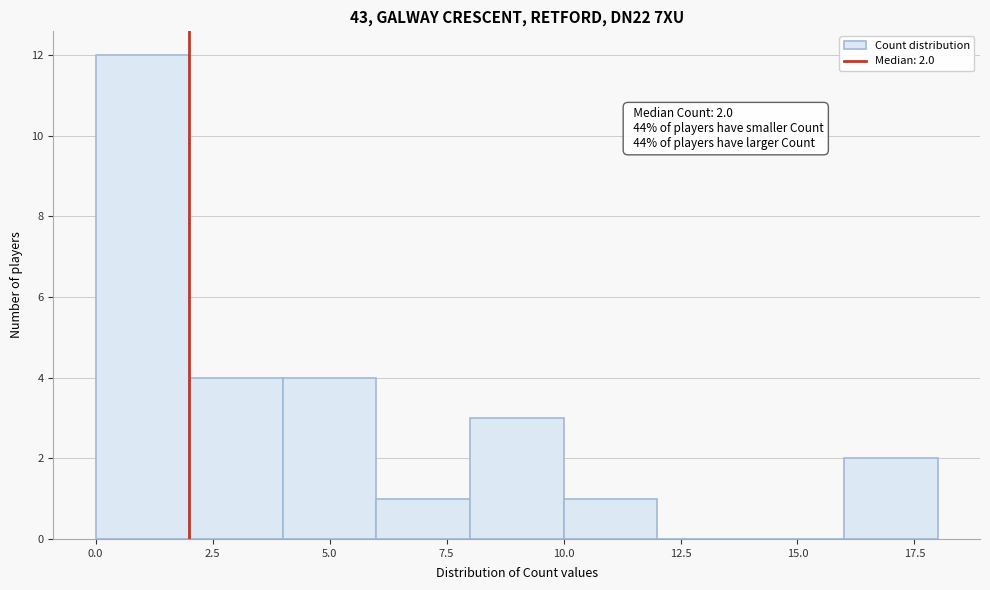

Which range on the x-axis has the tallest bar?

0 to 2